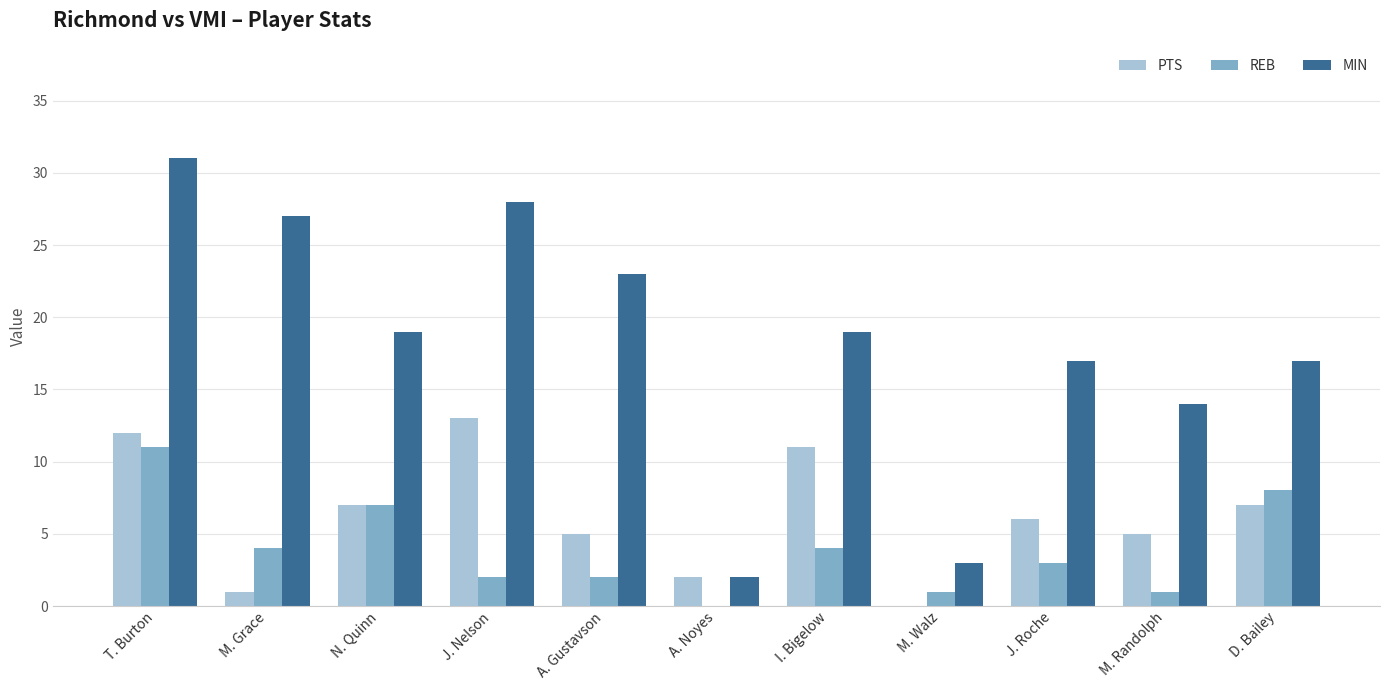

Read the MIN value at J. Nelson, to the nearest 10.

30